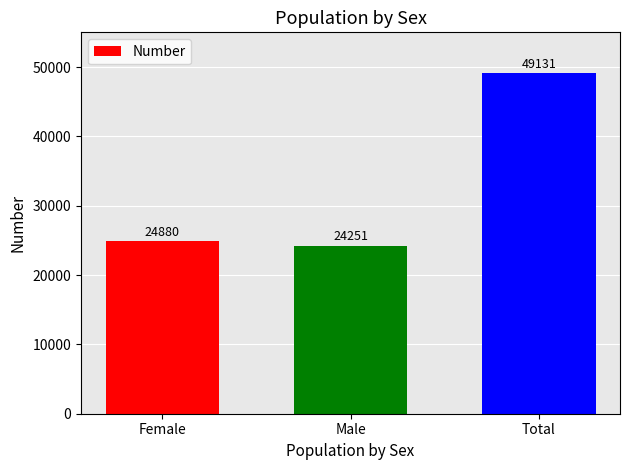

Reading right to left, what are all the values shown in this chart?

49131	24251	24880